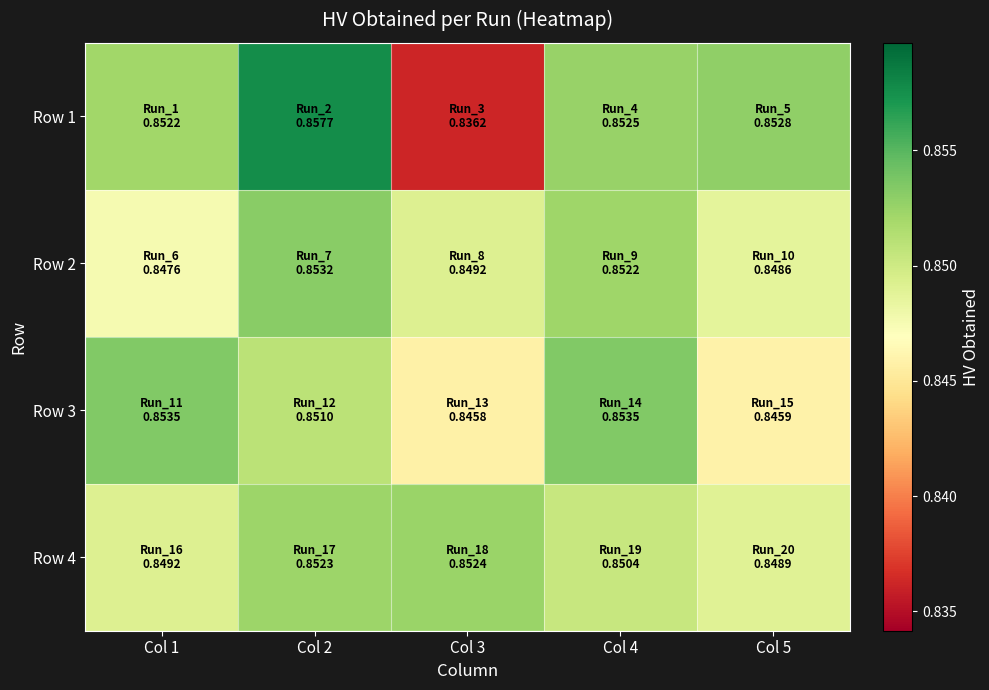

Reading left to right, what are all the values shown in this chart?

Row 1: Col 1=0.9	Col 2=0.9	Col 3=0.8	Col 4=0.9	Col 5=0.9
Row 2: Col 1=0.8	Col 2=0.9	Col 3=0.8	Col 4=0.9	Col 5=0.8
Row 3: Col 1=0.9	Col 2=0.9	Col 3=0.8	Col 4=0.9	Col 5=0.8
Row 4: Col 1=0.8	Col 2=0.9	Col 3=0.9	Col 4=0.9	Col 5=0.8